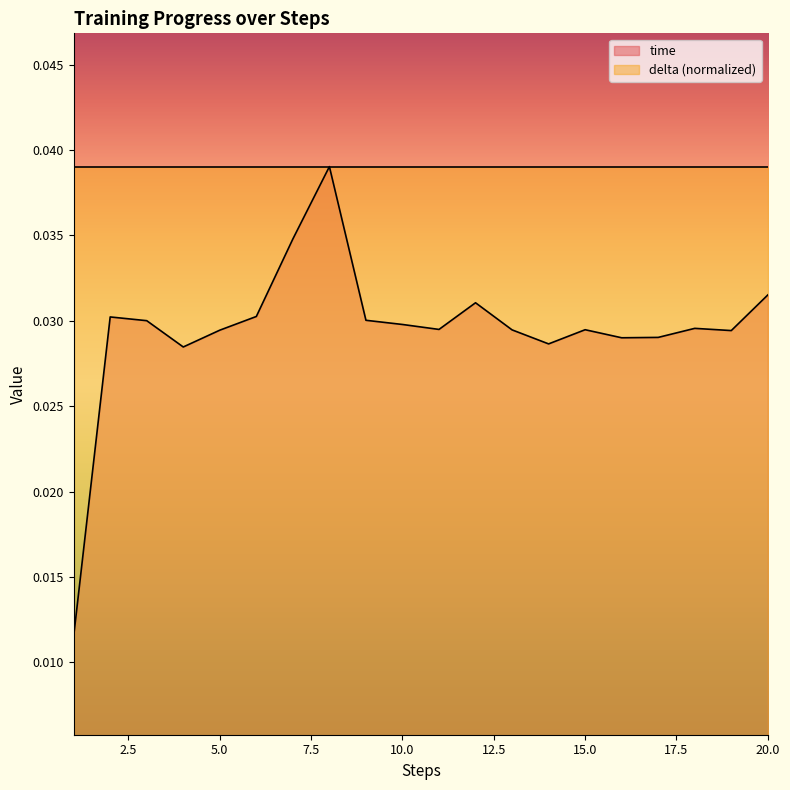

How many points are higher than both their immediate neighbors (excluding endpoints)?

5